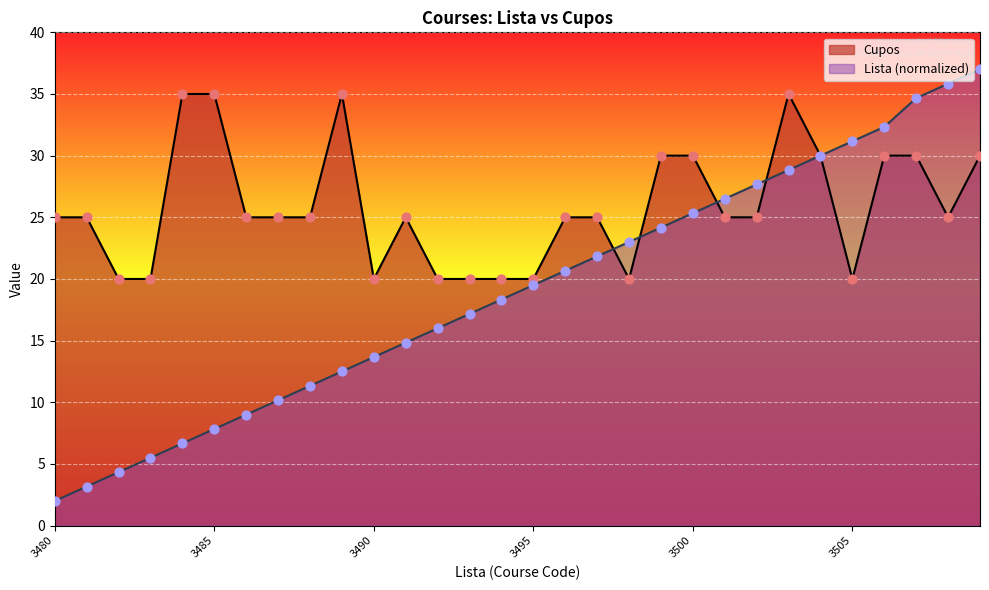

Which series has the largest Y range (max minus min)?

Lista